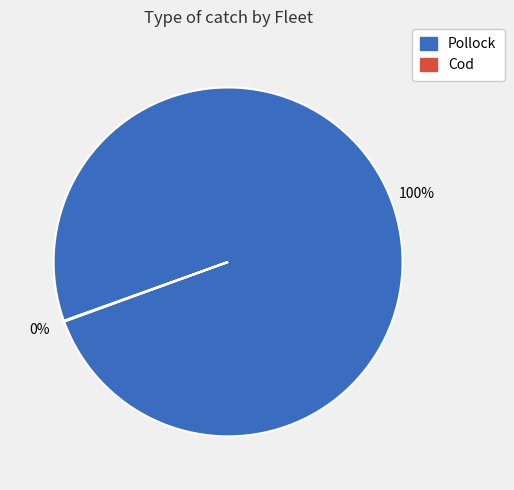

Is Pollock the majority of the pie?

Yes